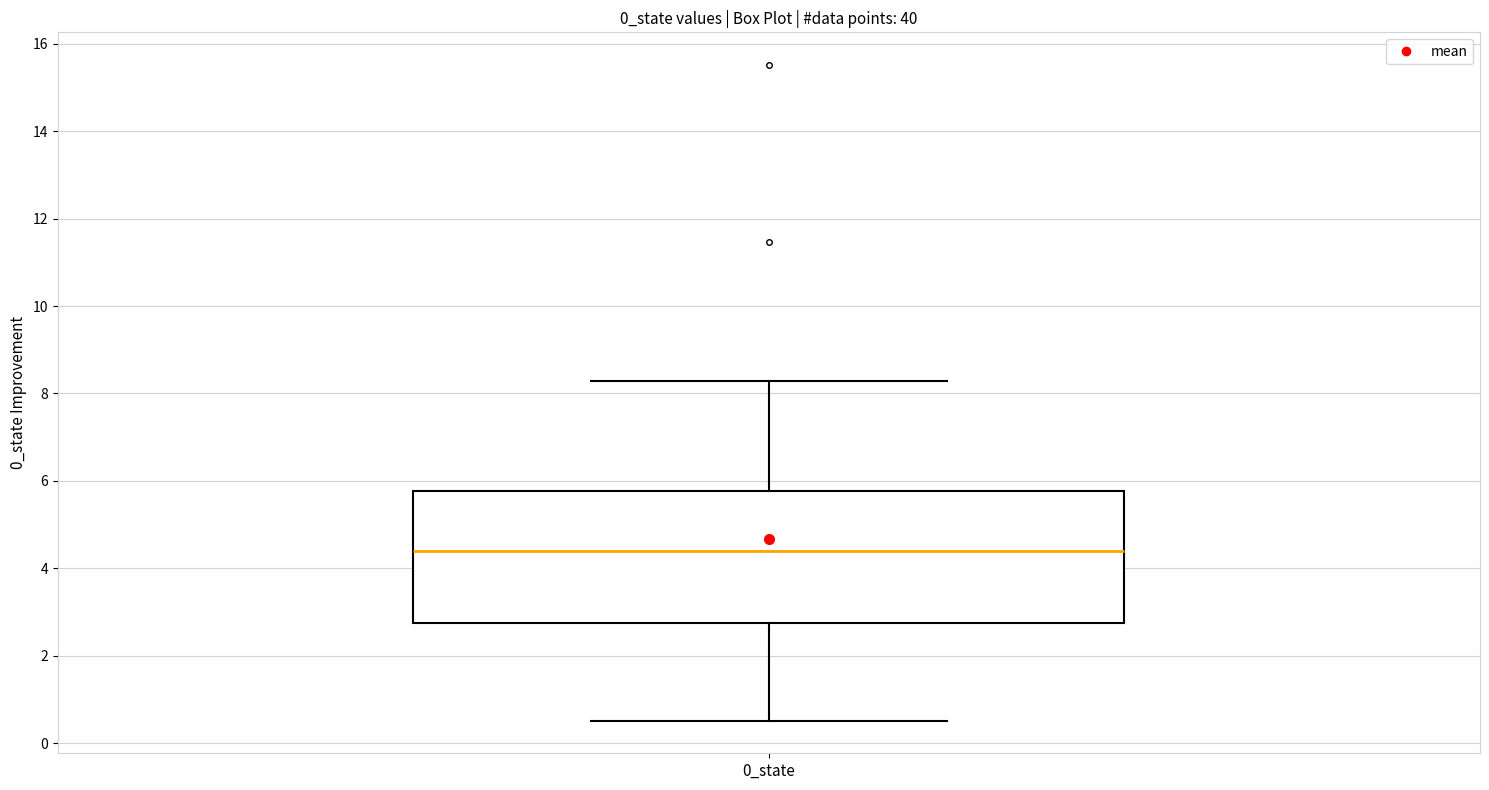

Where does the lower whisker of the box for 0_state end on the y-axis? The values are not printed on the chart, so give them approximately, as read against the axis.

0.6